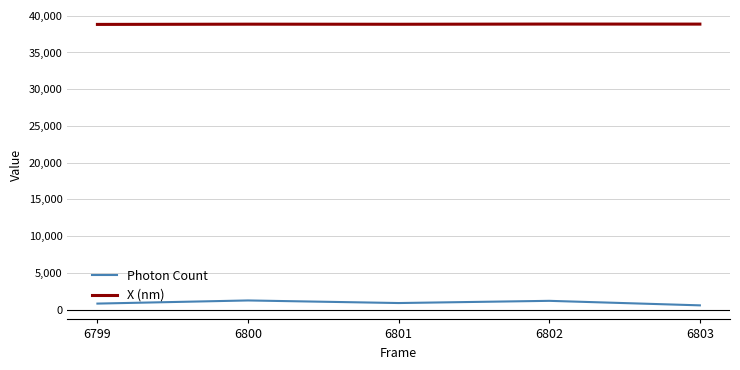

Is it true that X (nm) equals 58635.6 at 6803?

False